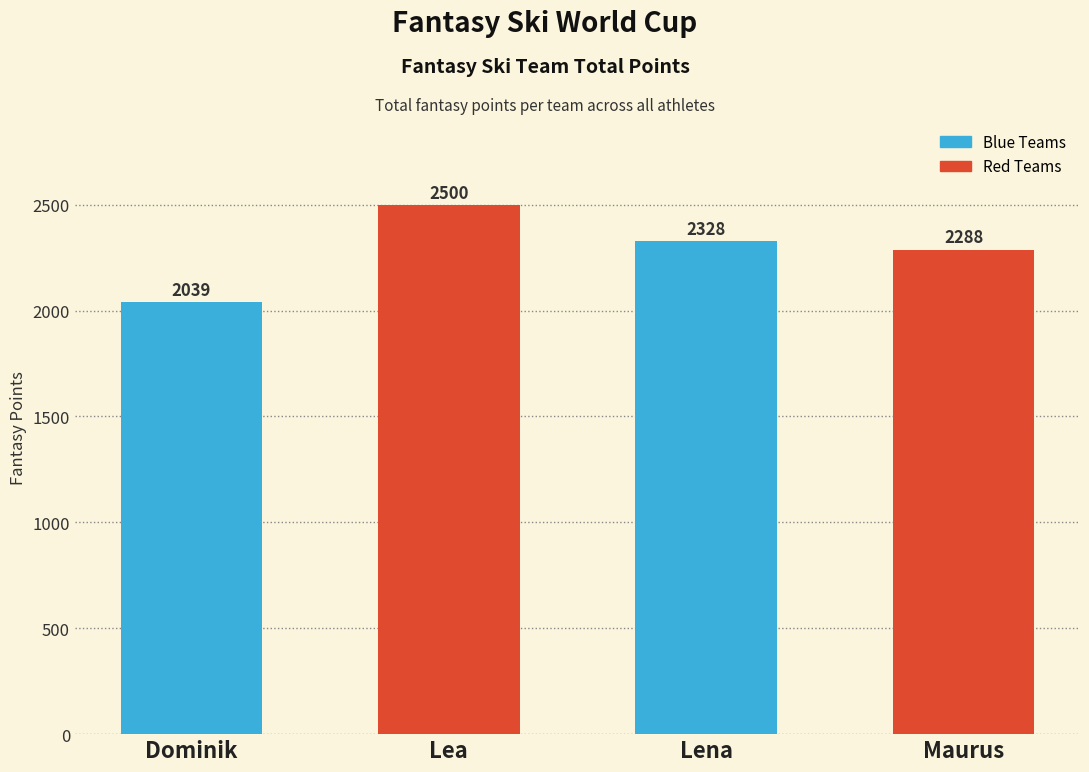

What is the difference between the values at Lea and Dominik?

461